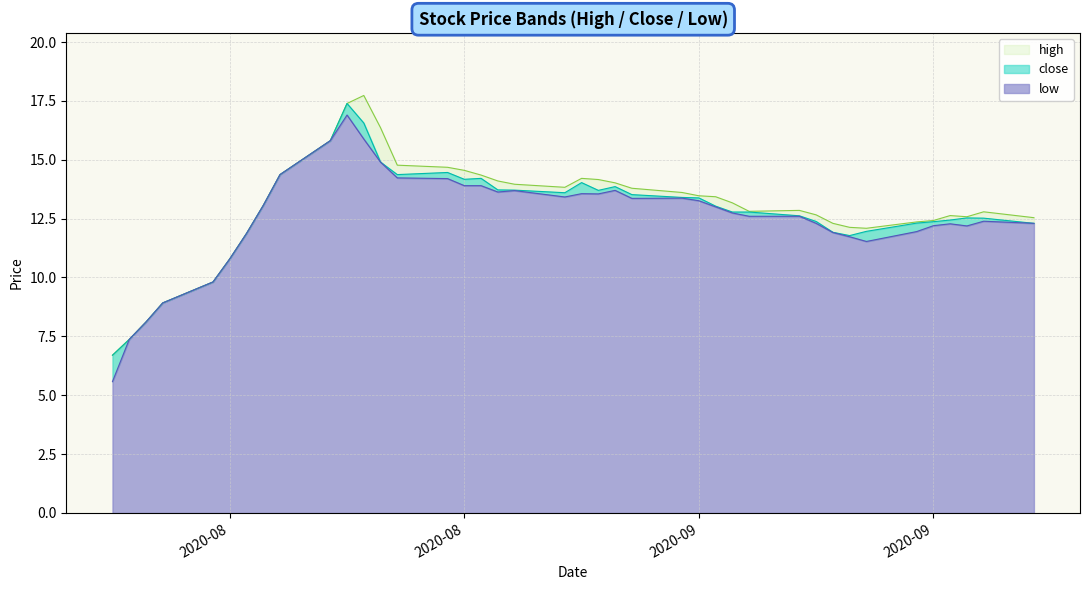

True or false: high and close intersect in this chart.

False